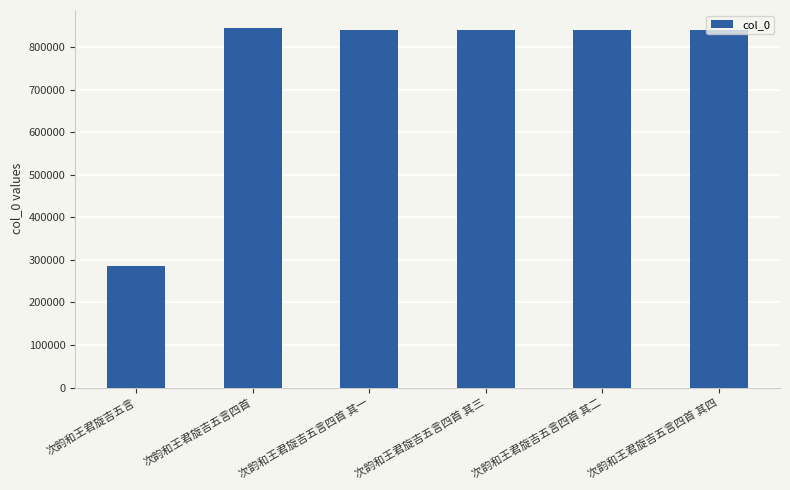

The chart shows a value of 839762 at 次韵和王君旋吉五言四首 其三. True or false?

True